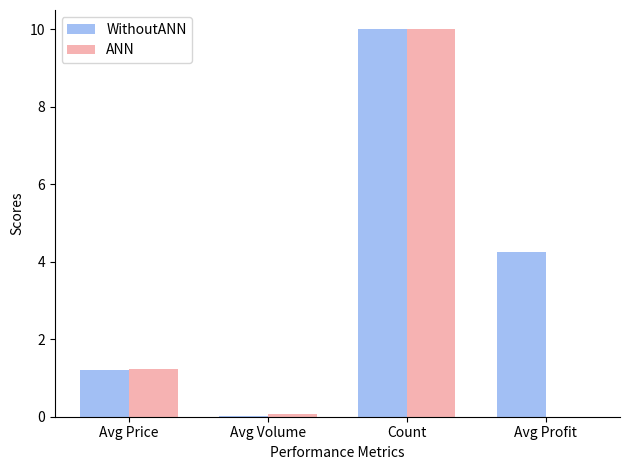

What is the sum of all WithoutANN values?

15.5